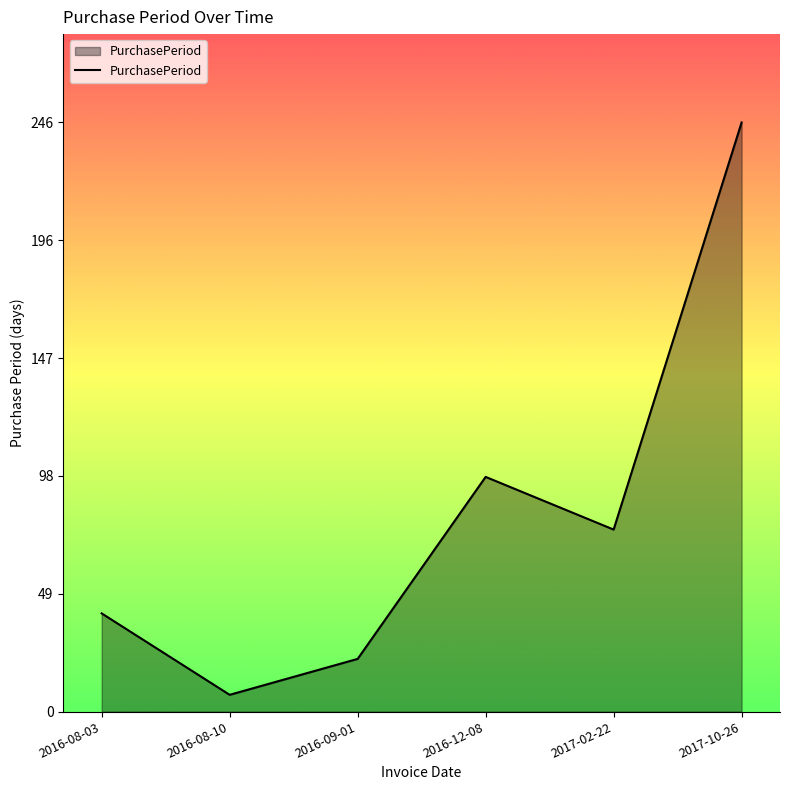

Which category has the highest value across all series?

2017-10-26